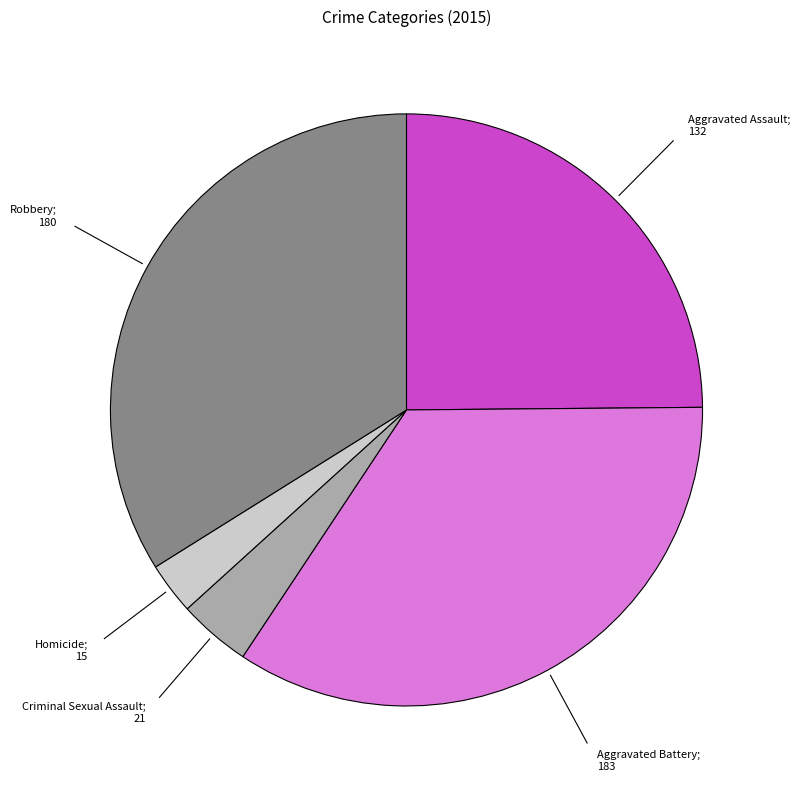

Is there any slice that represents more than half of the pie?

No